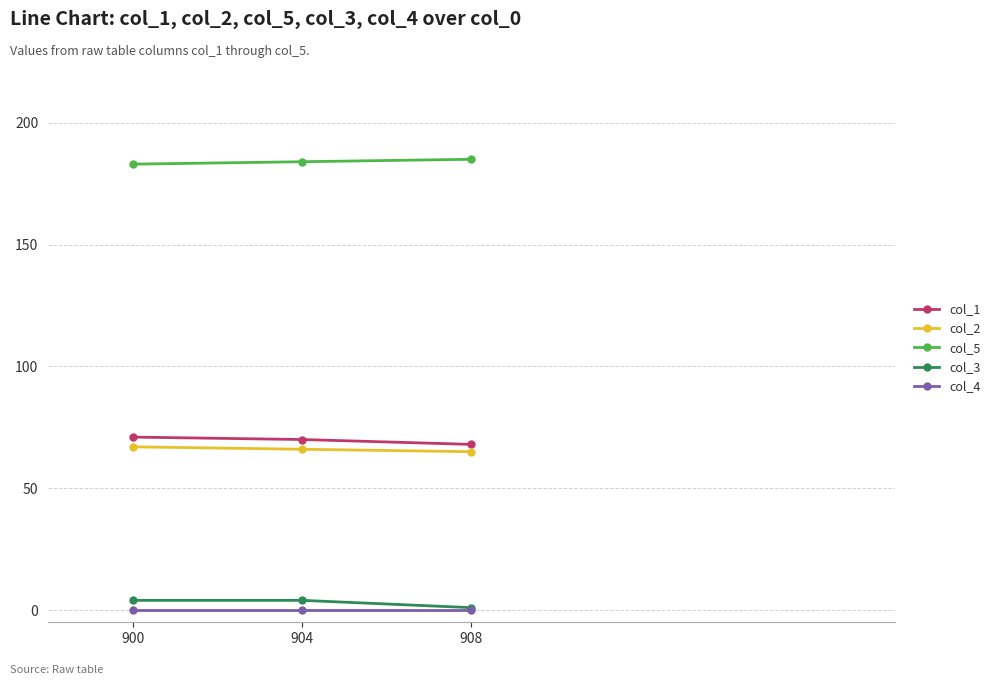

What are all the series names shown in the legend?

col_1, col_2, col_5, col_3, col_4